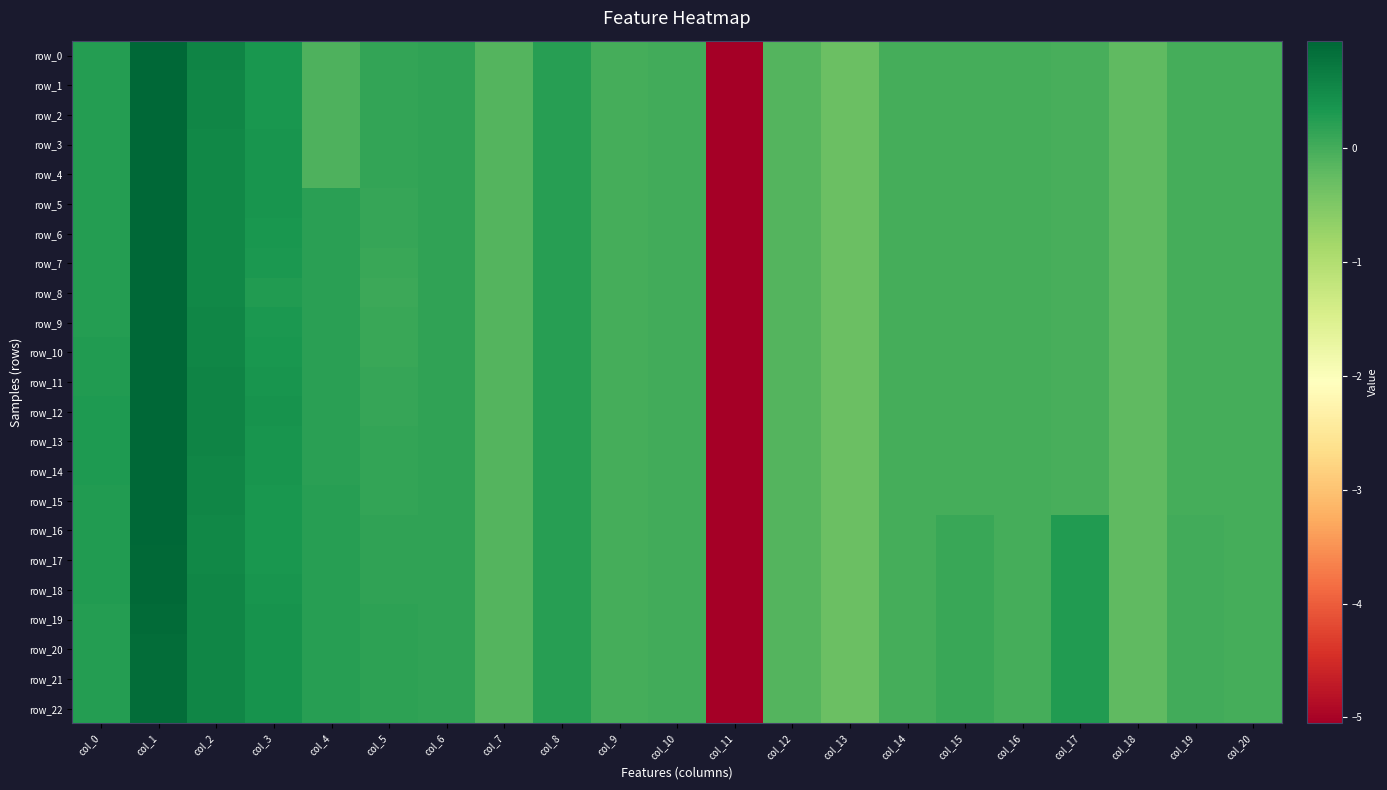

Reading left to right, list all the values displayed in this chart.

row_0: col_0=0.3	col_1=0.9	col_2=0.6	col_3=0.3	col_4=-0.1	col_5=0.1	col_6=0.2	col_7=-0.1	col_8=0.2	col_9=0.0	col_10=0.0	col_11=-5.1	col_12=-0.1	col_13=-0.3	col_14=-0.0	col_15=-0.0	col_16=-0.0	col_17=-0.0	col_18=-0.2	col_19=-0.0	col_20=-0.0
row_1: col_0=0.3	col_1=0.9	col_2=0.6	col_3=0.4	col_4=-0.1	col_5=0.1	col_6=0.2	col_7=-0.1	col_8=0.2	col_9=0.0	col_10=0.0	col_11=-5.1	col_12=-0.1	col_13=-0.3	col_14=-0.0	col_15=-0.0	col_16=-0.0	col_17=-0.0	col_18=-0.2	col_19=-0.0	col_20=-0.0
row_2: col_0=0.3	col_1=0.9	col_2=0.6	col_3=0.4	col_4=-0.1	col_5=0.1	col_6=0.2	col_7=-0.1	col_8=0.2	col_9=0.0	col_10=0.0	col_11=-5.1	col_12=-0.1	col_13=-0.3	col_14=-0.0	col_15=-0.0	col_16=-0.0	col_17=-0.0	col_18=-0.2	col_19=-0.0	col_20=-0.0
row_3: col_0=0.3	col_1=1.0	col_2=0.5	col_3=0.4	col_4=-0.1	col_5=0.1	col_6=0.2	col_7=-0.1	col_8=0.2	col_9=0.0	col_10=0.0	col_11=-5.1	col_12=-0.1	col_13=-0.3	col_14=-0.0	col_15=-0.0	col_16=-0.0	col_17=-0.0	col_18=-0.2	col_19=-0.0	col_20=-0.0
row_4: col_0=0.3	col_1=1.0	col_2=0.5	col_3=0.4	col_4=-0.1	col_5=0.1	col_6=0.2	col_7=-0.1	col_8=0.2	col_9=0.0	col_10=0.0	col_11=-5.1	col_12=-0.1	col_13=-0.3	col_14=-0.0	col_15=-0.0	col_16=-0.0	col_17=-0.0	col_18=-0.2	col_19=-0.0	col_20=-0.0
row_5: col_0=0.3	col_1=1.0	col_2=0.5	col_3=0.4	col_4=0.2	col_5=0.1	col_6=0.2	col_7=-0.1	col_8=0.2	col_9=0.0	col_10=0.0	col_11=-5.1	col_12=-0.1	col_13=-0.3	col_14=-0.0	col_15=-0.0	col_16=-0.0	col_17=-0.0	col_18=-0.2	col_19=-0.0	col_20=-0.0
row_6: col_0=0.3	col_1=1.0	col_2=0.5	col_3=0.4	col_4=0.2	col_5=0.1	col_6=0.2	col_7=-0.1	col_8=0.2	col_9=0.0	col_10=0.0	col_11=-5.1	col_12=-0.1	col_13=-0.3	col_14=-0.0	col_15=-0.0	col_16=-0.0	col_17=-0.0	col_18=-0.2	col_19=-0.0	col_20=-0.0
row_7: col_0=0.3	col_1=0.9	col_2=0.5	col_3=0.3	col_4=0.2	col_5=0.1	col_6=0.2	col_7=-0.1	col_8=0.2	col_9=0.0	col_10=0.0	col_11=-5.1	col_12=-0.1	col_13=-0.3	col_14=-0.0	col_15=-0.0	col_16=-0.0	col_17=-0.0	col_18=-0.2	col_19=-0.0	col_20=-0.0
row_8: col_0=0.3	col_1=0.9	col_2=0.5	col_3=0.3	col_4=0.2	col_5=0.1	col_6=0.2	col_7=-0.1	col_8=0.2	col_9=0.0	col_10=0.0	col_11=-5.1	col_12=-0.1	col_13=-0.3	col_14=-0.0	col_15=-0.0	col_16=-0.0	col_17=-0.0	col_18=-0.2	col_19=-0.0	col_20=-0.0
row_9: col_0=0.3	col_1=0.9	col_2=0.6	col_3=0.3	col_4=0.2	col_5=0.1	col_6=0.2	col_7=-0.1	col_8=0.2	col_9=0.0	col_10=0.0	col_11=-5.1	col_12=-0.1	col_13=-0.3	col_14=-0.0	col_15=-0.0	col_16=-0.0	col_17=-0.0	col_18=-0.2	col_19=-0.0	col_20=-0.0
row_10: col_0=0.3	col_1=1.0	col_2=0.6	col_3=0.3	col_4=0.2	col_5=0.1	col_6=0.2	col_7=-0.1	col_8=0.2	col_9=0.0	col_10=0.0	col_11=-5.1	col_12=-0.1	col_13=-0.3	col_14=-0.0	col_15=-0.0	col_16=-0.0	col_17=-0.0	col_18=-0.2	col_19=-0.0	col_20=-0.0
row_11: col_0=0.3	col_1=1.0	col_2=0.6	col_3=0.4	col_4=0.2	col_5=0.1	col_6=0.2	col_7=-0.1	col_8=0.2	col_9=0.0	col_10=0.0	col_11=-5.1	col_12=-0.1	col_13=-0.3	col_14=-0.0	col_15=-0.0	col_16=-0.0	col_17=-0.0	col_18=-0.2	col_19=-0.0	col_20=-0.0
row_12: col_0=0.3	col_1=1.0	col_2=0.6	col_3=0.4	col_4=0.2	col_5=0.1	col_6=0.2	col_7=-0.1	col_8=0.2	col_9=0.0	col_10=0.0	col_11=-5.1	col_12=-0.1	col_13=-0.3	col_14=-0.0	col_15=-0.0	col_16=-0.0	col_17=-0.0	col_18=-0.2	col_19=-0.0	col_20=-0.0
row_13: col_0=0.3	col_1=1.0	col_2=0.6	col_3=0.4	col_4=0.2	col_5=0.1	col_6=0.2	col_7=-0.1	col_8=0.2	col_9=0.0	col_10=0.0	col_11=-5.1	col_12=-0.1	col_13=-0.3	col_14=-0.0	col_15=-0.0	col_16=-0.0	col_17=-0.0	col_18=-0.2	col_19=-0.0	col_20=-0.0
row_14: col_0=0.3	col_1=1.0	col_2=0.6	col_3=0.4	col_4=0.2	col_5=0.1	col_6=0.2	col_7=-0.1	col_8=0.2	col_9=0.0	col_10=0.0	col_11=-5.1	col_12=-0.1	col_13=-0.3	col_14=-0.0	col_15=-0.0	col_16=-0.0	col_17=-0.0	col_18=-0.2	col_19=-0.0	col_20=-0.0
row_15: col_0=0.3	col_1=0.9	col_2=0.6	col_3=0.4	col_4=0.2	col_5=0.1	col_6=0.2	col_7=-0.1	col_8=0.2	col_9=0.0	col_10=0.0	col_11=-5.1	col_12=-0.1	col_13=-0.3	col_14=-0.0	col_15=-0.0	col_16=-0.0	col_17=-0.0	col_18=-0.2	col_19=-0.0	col_20=-0.0
row_16: col_0=0.3	col_1=0.9	col_2=0.5	col_3=0.3	col_4=0.2	col_5=0.2	col_6=0.2	col_7=-0.1	col_8=0.2	col_9=0.0	col_10=0.0	col_11=-5.1	col_12=-0.1	col_13=-0.3	col_14=-0.0	col_15=0.1	col_16=-0.0	col_17=0.3	col_18=-0.2	col_19=0.0	col_20=-0.0
row_17: col_0=0.3	col_1=0.9	col_2=0.5	col_3=0.4	col_4=0.2	col_5=0.2	col_6=0.2	col_7=-0.1	col_8=0.2	col_9=0.0	col_10=0.0	col_11=-5.1	col_12=-0.1	col_13=-0.3	col_14=-0.0	col_15=0.1	col_16=-0.0	col_17=0.3	col_18=-0.2	col_19=0.0	col_20=-0.0
row_18: col_0=0.3	col_1=0.9	col_2=0.6	col_3=0.4	col_4=0.2	col_5=0.2	col_6=0.2	col_7=-0.1	col_8=0.2	col_9=0.0	col_10=0.0	col_11=-5.1	col_12=-0.1	col_13=-0.3	col_14=-0.0	col_15=0.1	col_16=-0.0	col_17=0.3	col_18=-0.2	col_19=0.0	col_20=-0.0
row_19: col_0=0.3	col_1=0.9	col_2=0.6	col_3=0.4	col_4=0.2	col_5=0.2	col_6=0.2	col_7=-0.1	col_8=0.2	col_9=0.0	col_10=0.0	col_11=-5.1	col_12=-0.1	col_13=-0.3	col_14=-0.0	col_15=0.1	col_16=-0.0	col_17=0.3	col_18=-0.2	col_19=0.0	col_20=-0.0
row_20: col_0=0.3	col_1=0.9	col_2=0.6	col_3=0.4	col_4=0.2	col_5=0.2	col_6=0.2	col_7=-0.1	col_8=0.2	col_9=0.0	col_10=0.0	col_11=-5.1	col_12=-0.1	col_13=-0.3	col_14=-0.0	col_15=0.1	col_16=-0.0	col_17=0.3	col_18=-0.2	col_19=0.0	col_20=-0.0
row_21: col_0=0.3	col_1=0.9	col_2=0.6	col_3=0.4	col_4=0.2	col_5=0.2	col_6=0.2	col_7=-0.1	col_8=0.2	col_9=0.0	col_10=0.0	col_11=-5.1	col_12=-0.1	col_13=-0.3	col_14=-0.0	col_15=0.1	col_16=-0.0	col_17=0.3	col_18=-0.2	col_19=0.0	col_20=-0.0
row_22: col_0=0.3	col_1=0.9	col_2=0.6	col_3=0.4	col_4=0.2	col_5=0.2	col_6=0.2	col_7=-0.1	col_8=0.2	col_9=0.0	col_10=0.0	col_11=-5.1	col_12=-0.1	col_13=-0.3	col_14=-0.0	col_15=0.1	col_16=-0.0	col_17=0.3	col_18=-0.2	col_19=0.0	col_20=-0.0